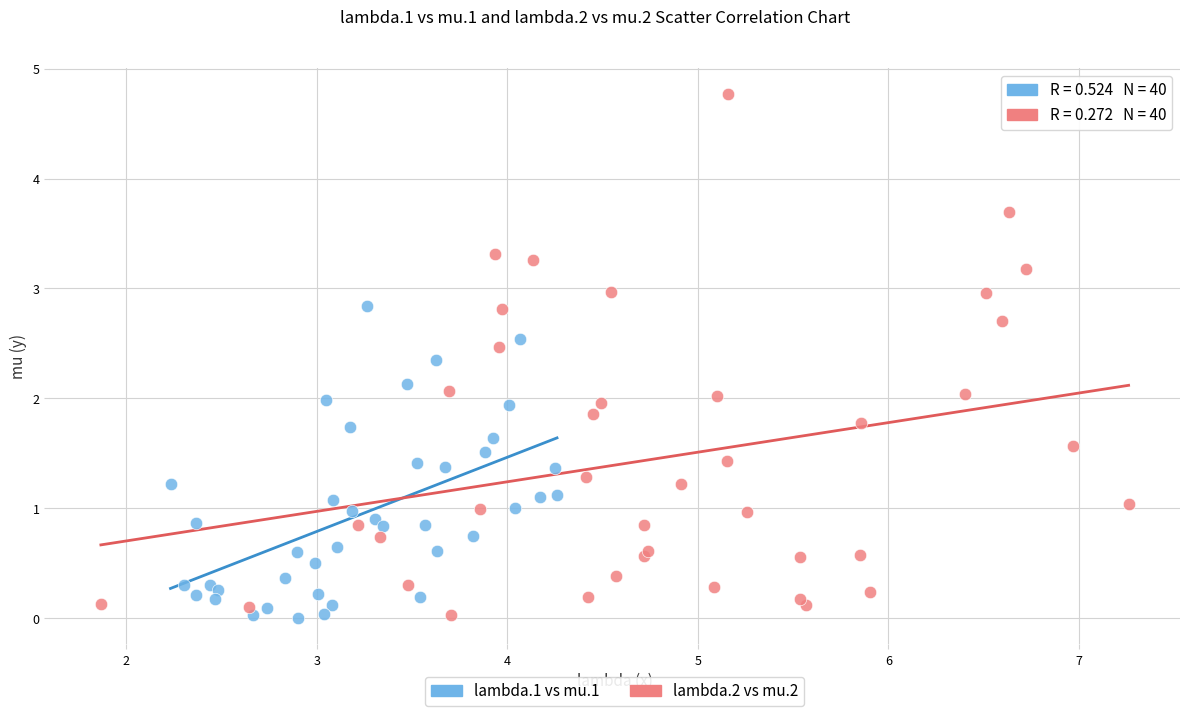

Which series has the widest spread of Y values?

lambda.2 vs mu.2